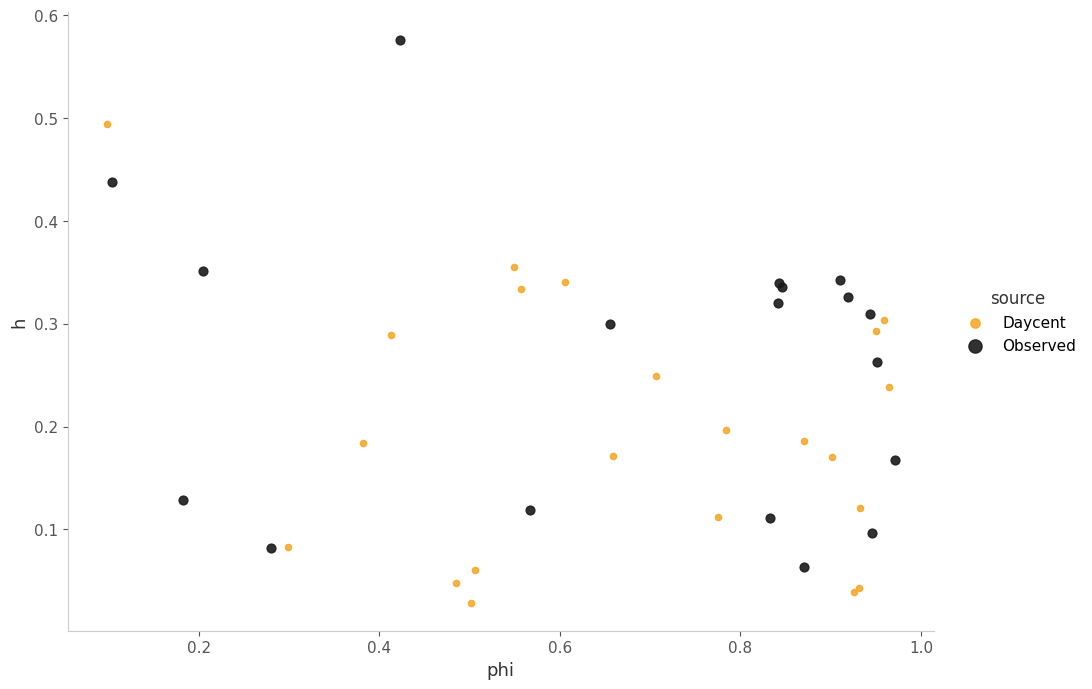

Which series contains the highest Y value?

Observed